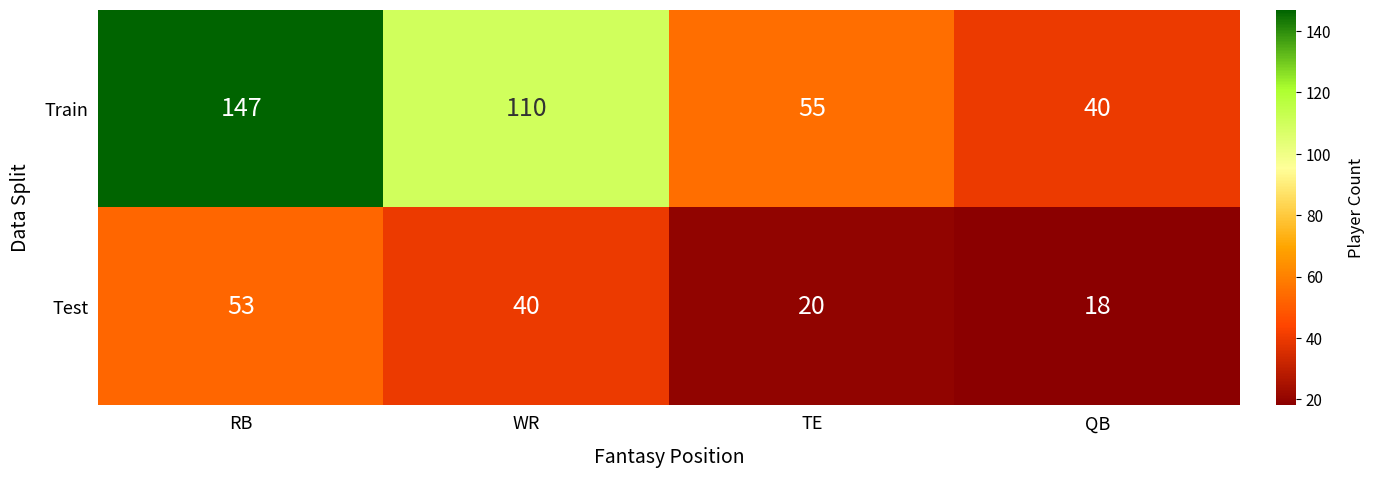

How many data points in Train are less than 110?

2